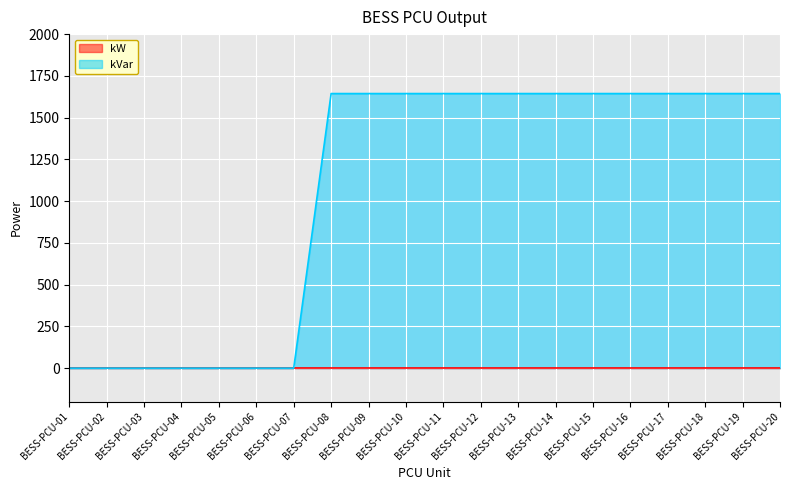

Reading right to left, list all the values displayed in this chart.

1644	1644	1644	1644	1644	1644	1644	1644	1644	1644	1644	1644	1644	0	0	0	0	0	0	0